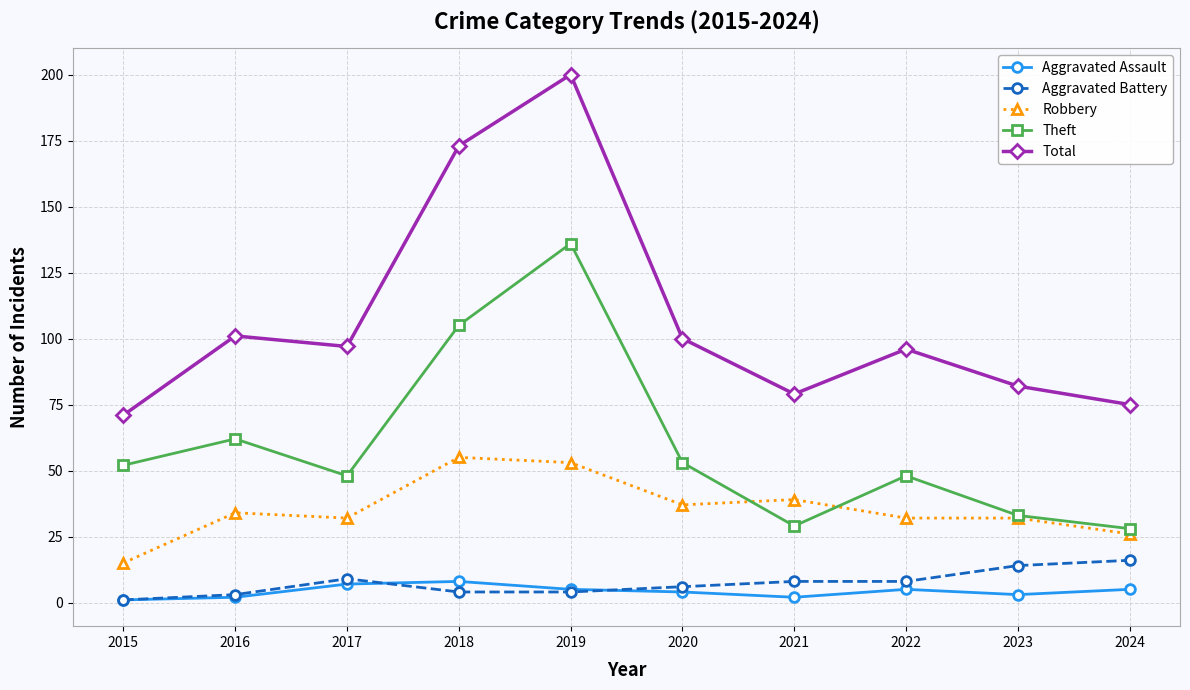

Count the number of data series in this chart.

5